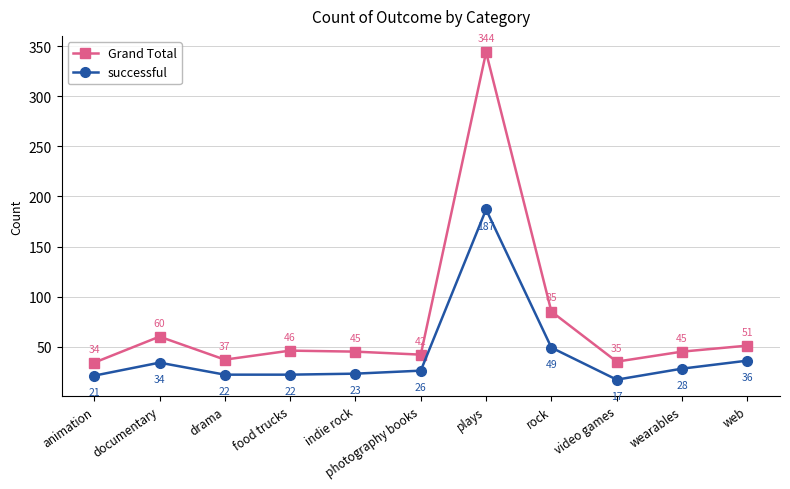

Which category has the lowest value in the Grand Total series?

animation